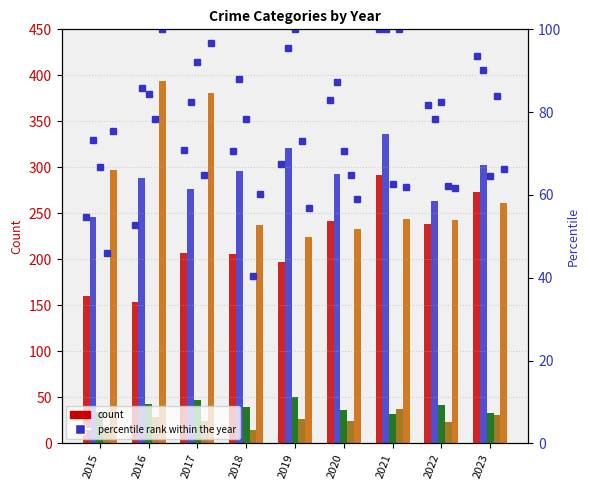

The value of Aggravated Battery at 2018 is 167.8. True or false?

False